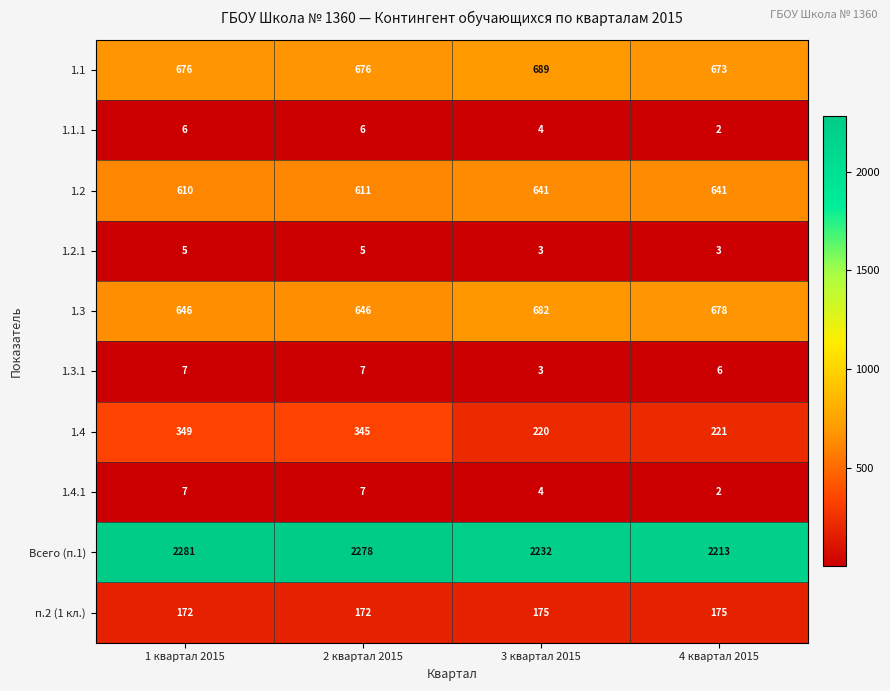

What is the average value of the п.2 (1 кл.) series?

174